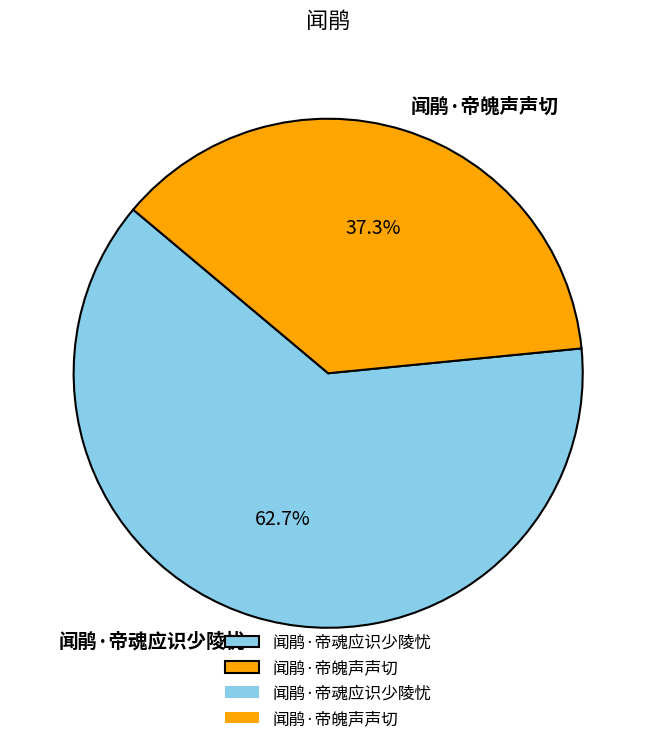

Which has a higher value, 闻鹃·帝魄声声切 or 闻鹃·帝魂应识少陵忧?

闻鹃·帝魂应识少陵忧